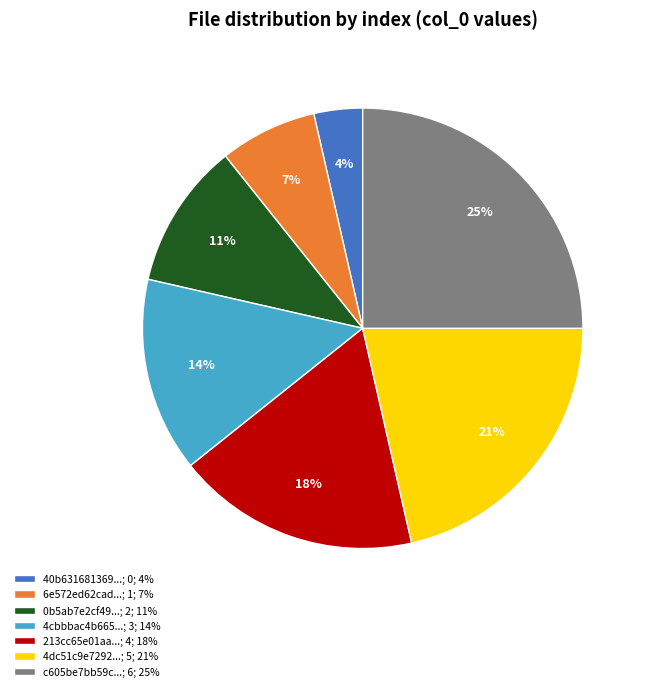

Do 4dc51c9e7292...; 5; 21% and 4cbbbac4b665...; 3; 14% together represent more than half of the pie?

No